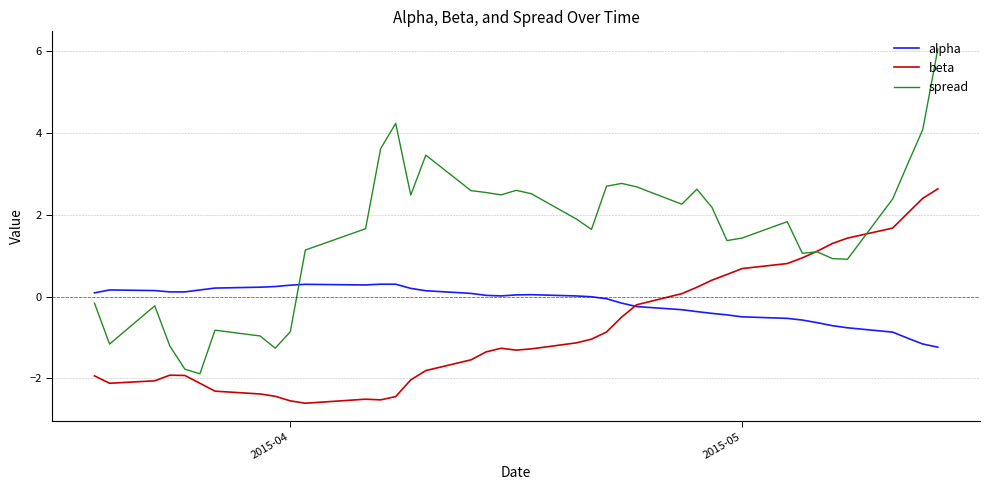

How many times do alpha and spread cross each other?

1